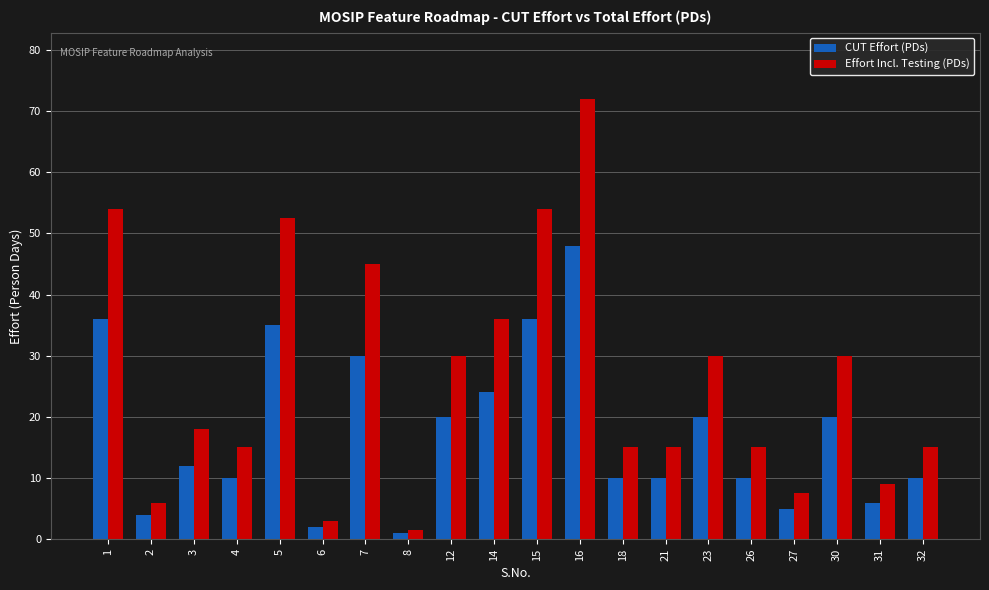

How many data points in CUT Effort (PDs) are less than 12?

10